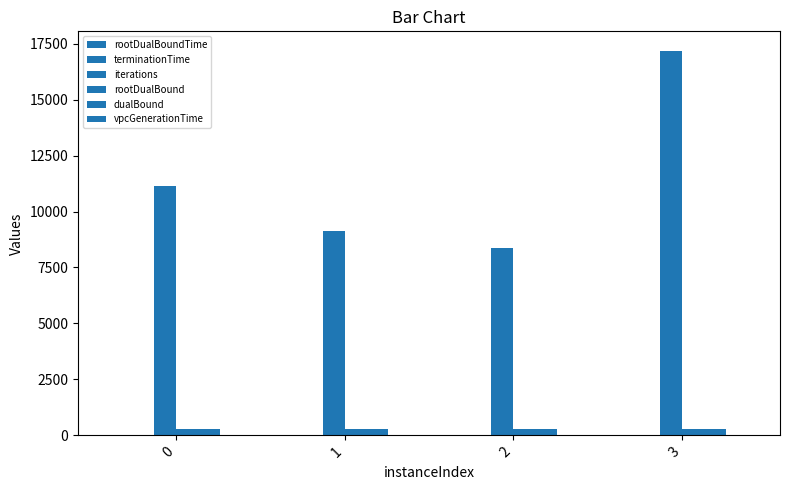

Between 0 and 3, which is larger?

3